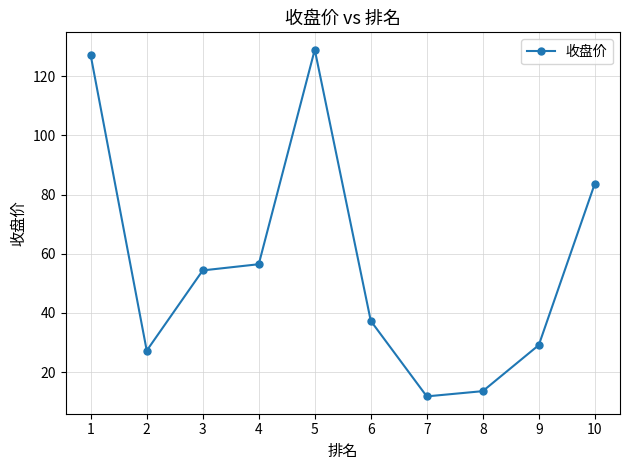

What is the greatest value displayed?

129.0